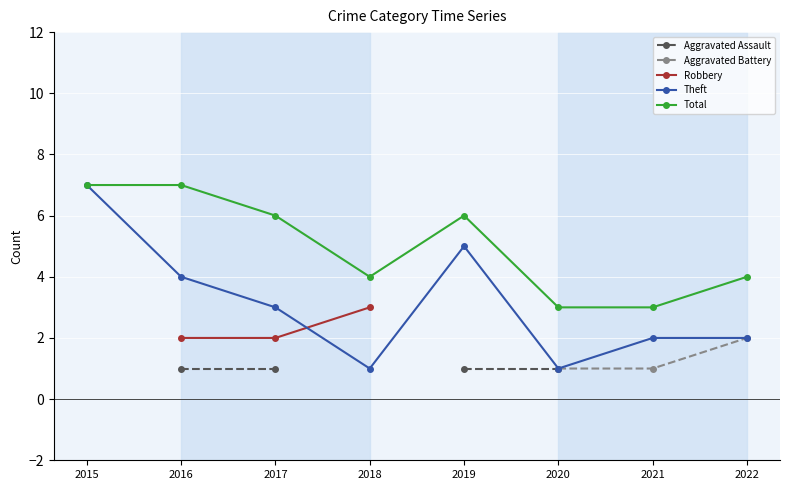

True or false: Total has more than 2 points higher than both neighbors.

False